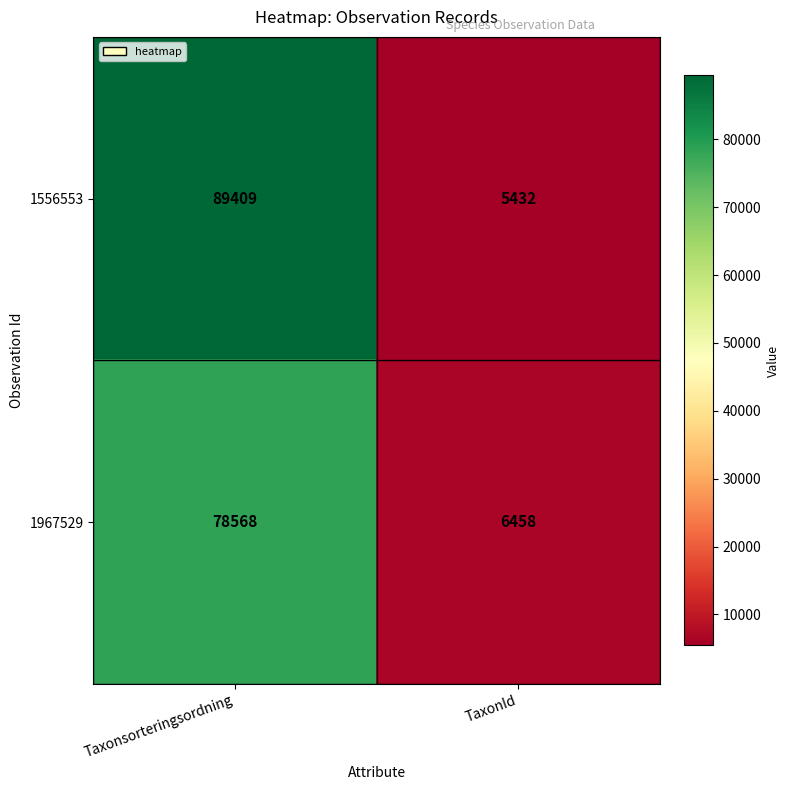

Which category has the lowest value in the 1556553 series?

TaxonId